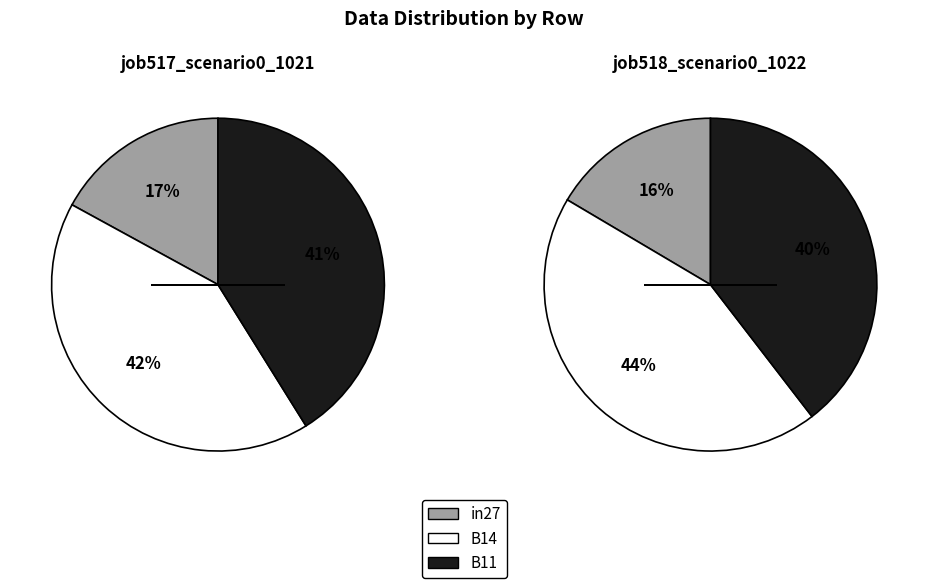

How many segments does this pie chart have?

3